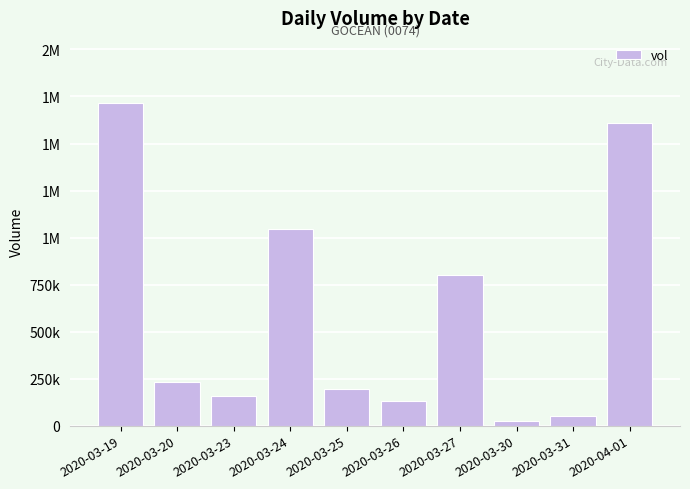

What is the change in value from 2020-03-19 to 2020-03-24?

-670900